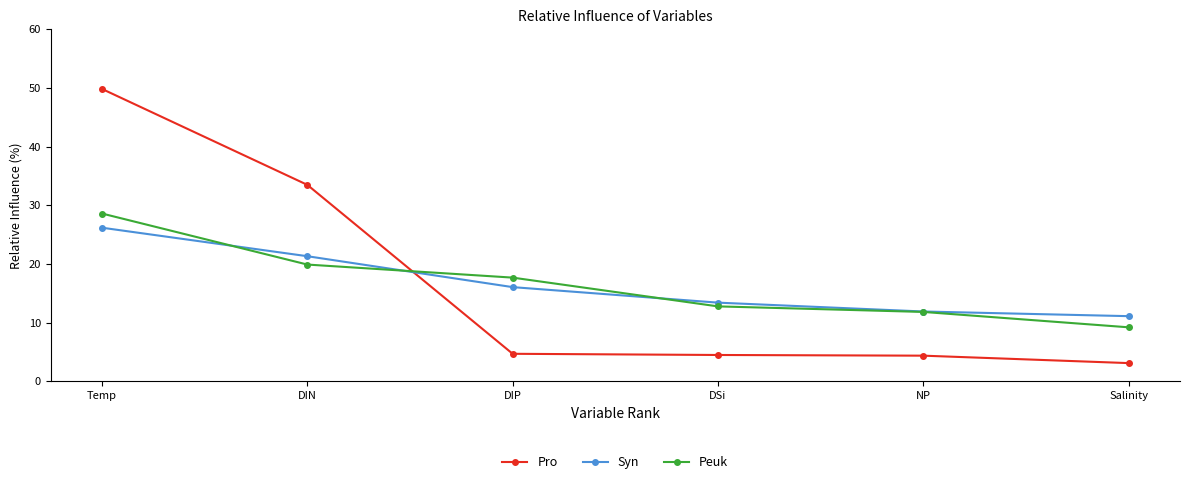

Is the value of Syn at Salinity greater than the value of Pro at DIN?

No